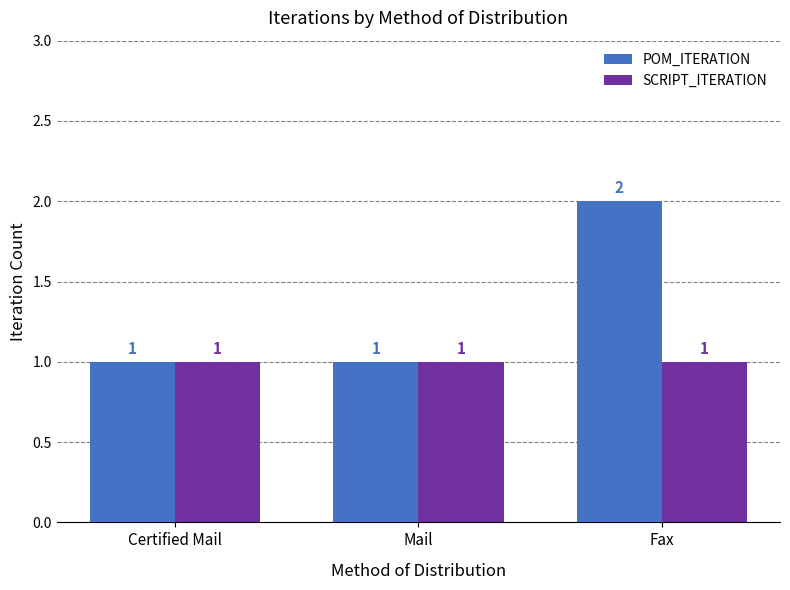

Reading left to right, list all the values displayed in this chart.

POM_ITERATION: Certified Mail=1	Mail=1	Fax=2
SCRIPT_ITERATION: Certified Mail=1	Mail=1	Fax=1